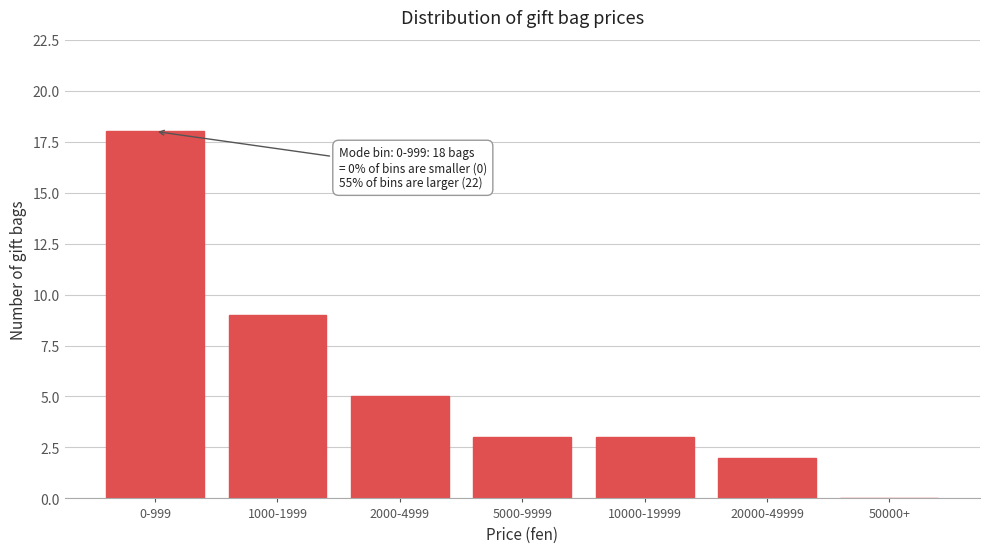

Reading right to left, what are all the values shown in this chart?

50000+=0	20000-49999=2	10000-19999=3	5000-9999=3	2000-4999=5	1000-1999=9	0-999=18